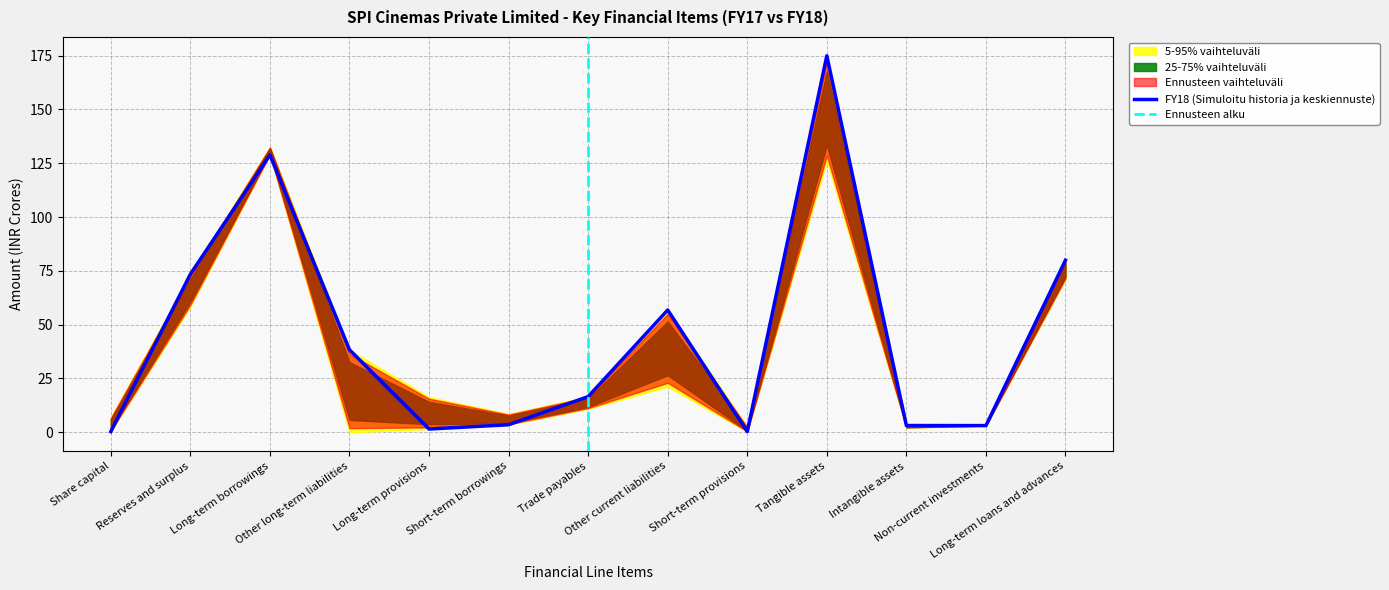

The chart shows a value of 3.1 at Non-current investments. True or false?

True